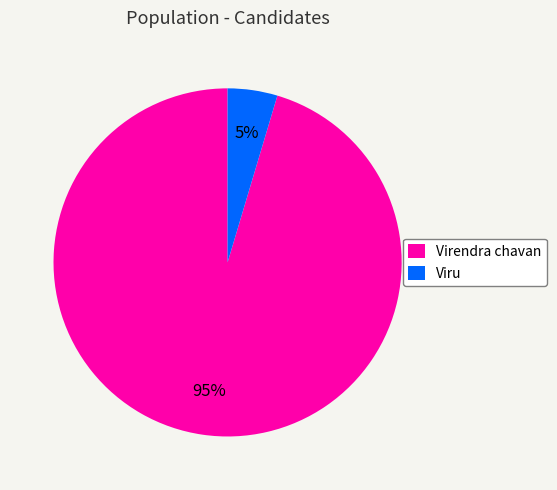

Rank the categories by value from lowest to highest.

Viru, Virendra chavan